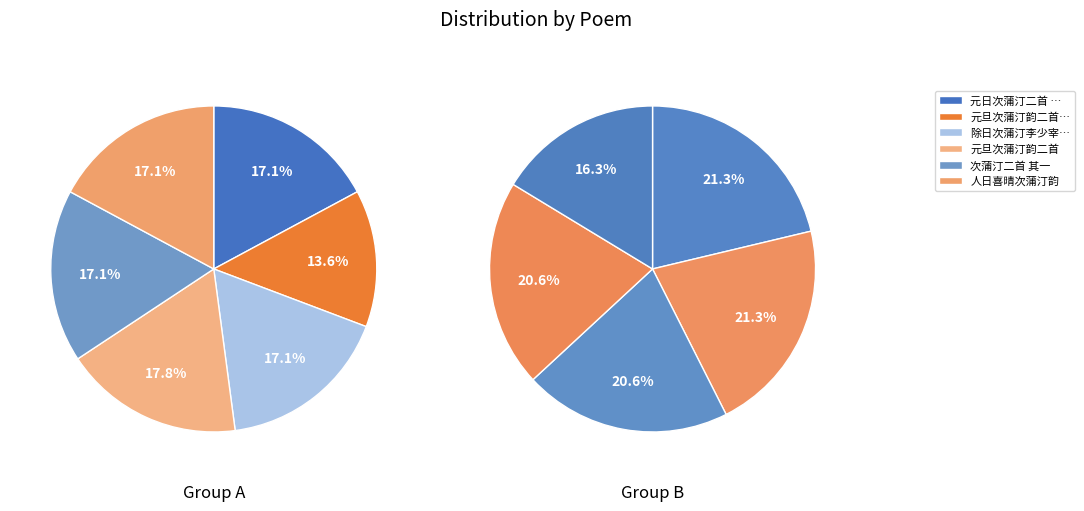

Which has a higher value, 元日次蒲汀二首 其一 or 元旦次蒲汀韵二首 其二?

元日次蒲汀二首 其一